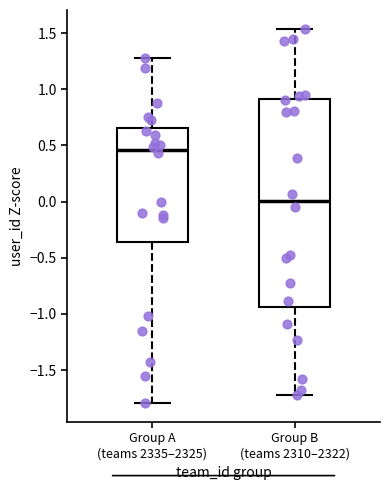

Where does the upper whisker of the box for Group A (teams 2335–2325) end on the y-axis? The values are not printed on the chart, so give them approximately, as read against the axis.

1.30